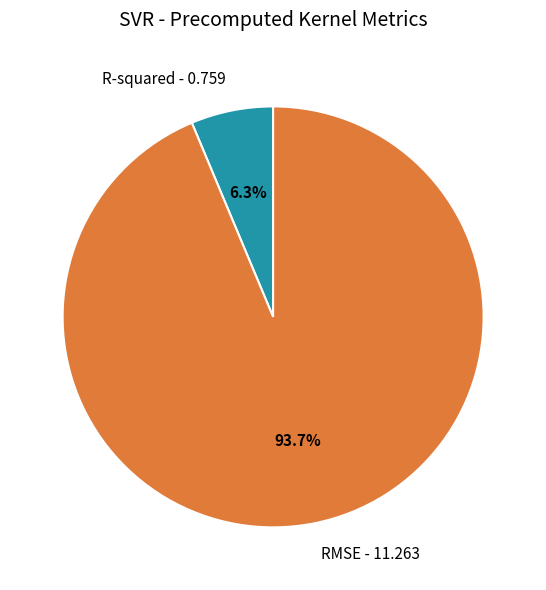

Which slice is the smallest?

R-squared